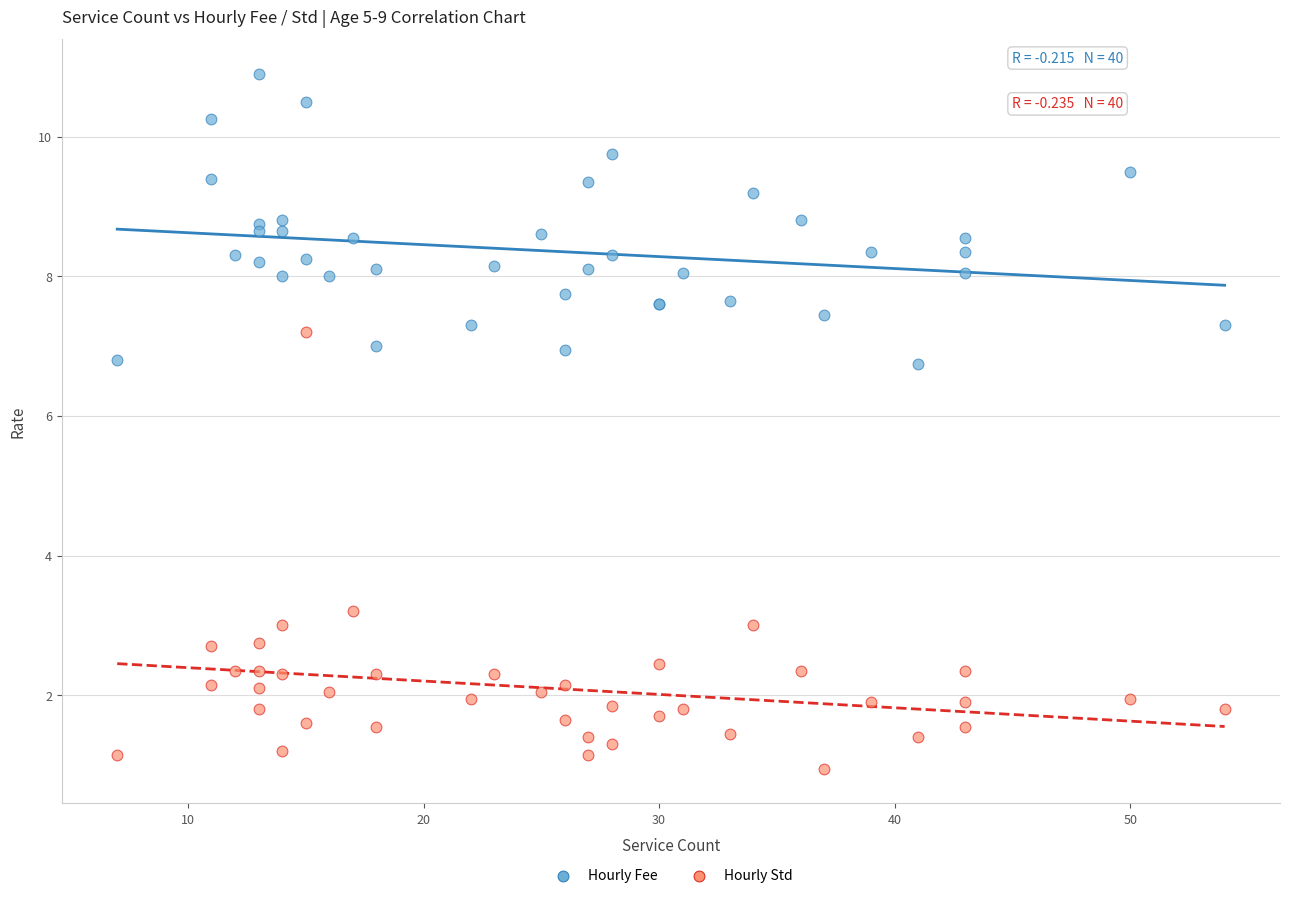

Which series reaches the minimum Y coordinate?

Hourly Std